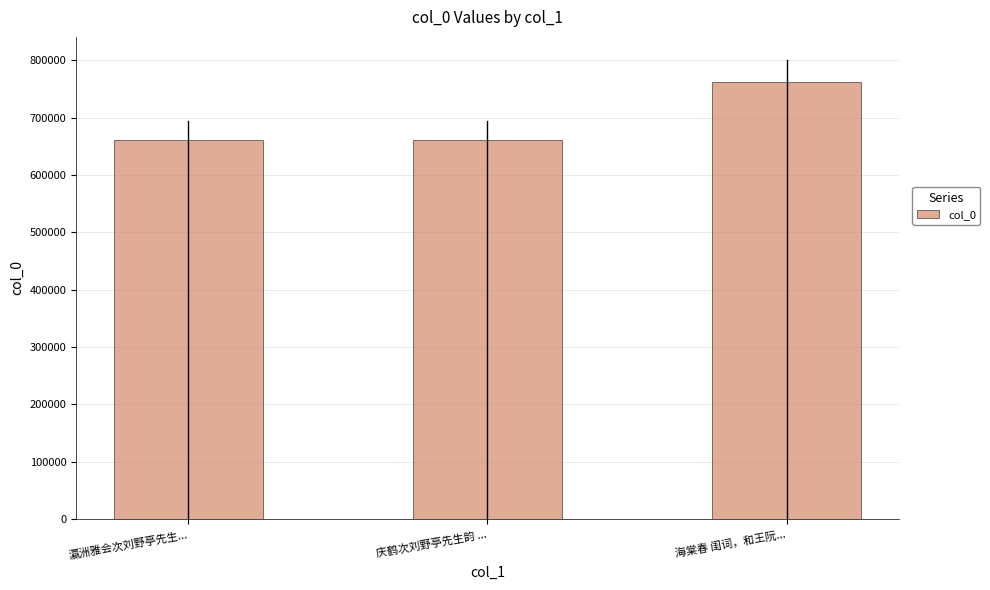

What is the label of the 1st bar from the left?

瀛洲雅会次刘野亭先生...